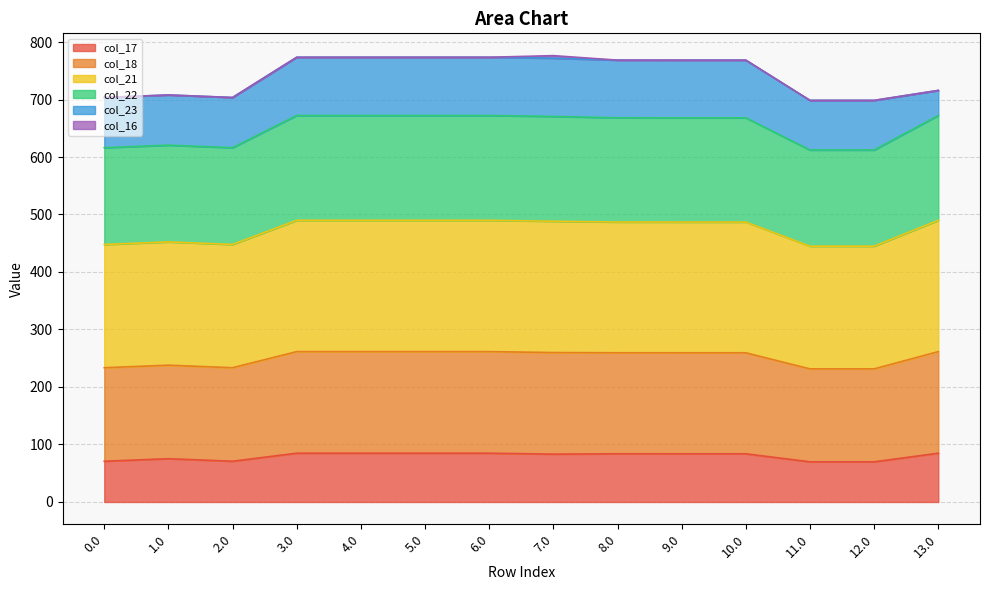

The value of col_17 at 10.0 is 146.0. True or false?

False